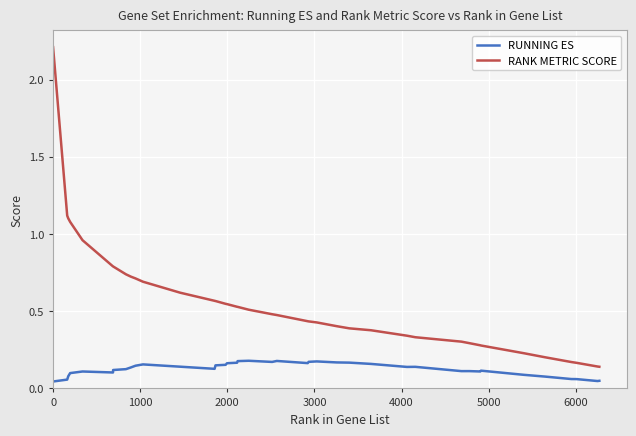

True or false: RUNNING ES and RANK METRIC SCORE intersect in this chart.

False